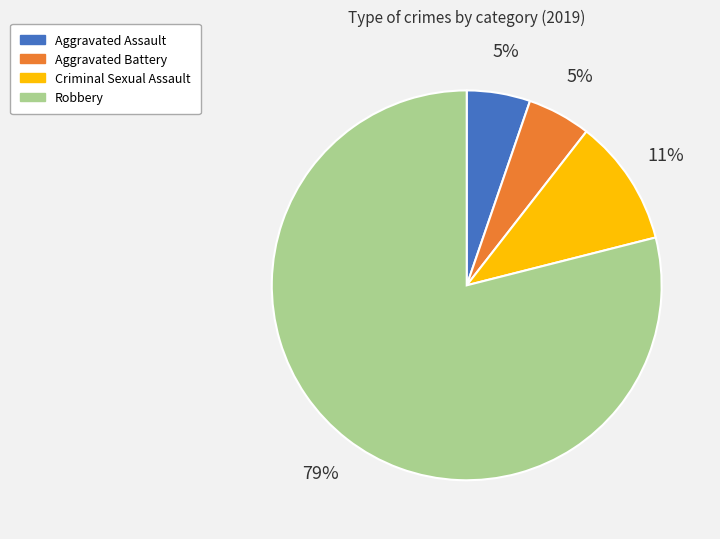

To the nearest percent, what portion does Aggravated Assault represent?

5%